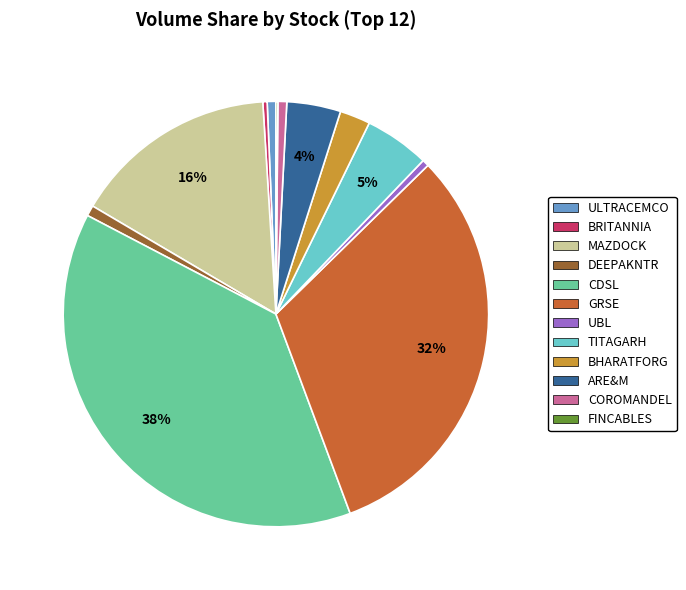

To the nearest percent, what is the combined percentage of BHARATFORG and ARE&M?

6%